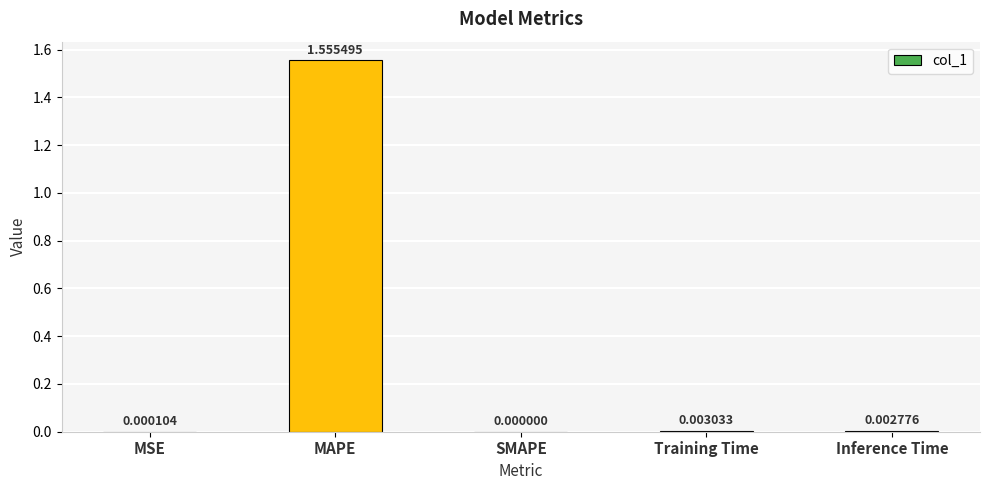

Are the bars horizontal?

No